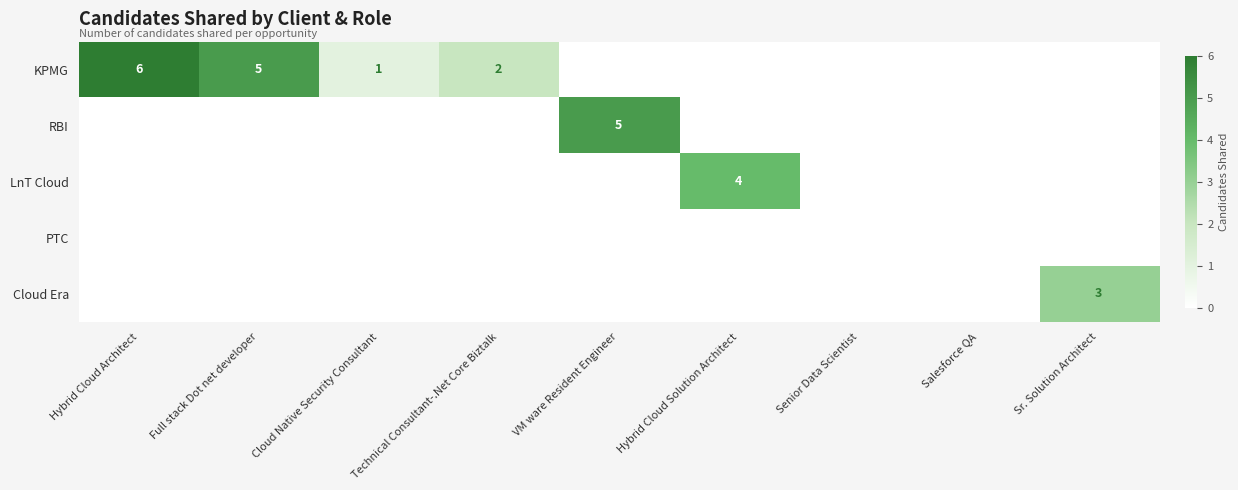

The value of KPMG at Technical Consultant-.Net Core Biztalk is 1. True or false?

False